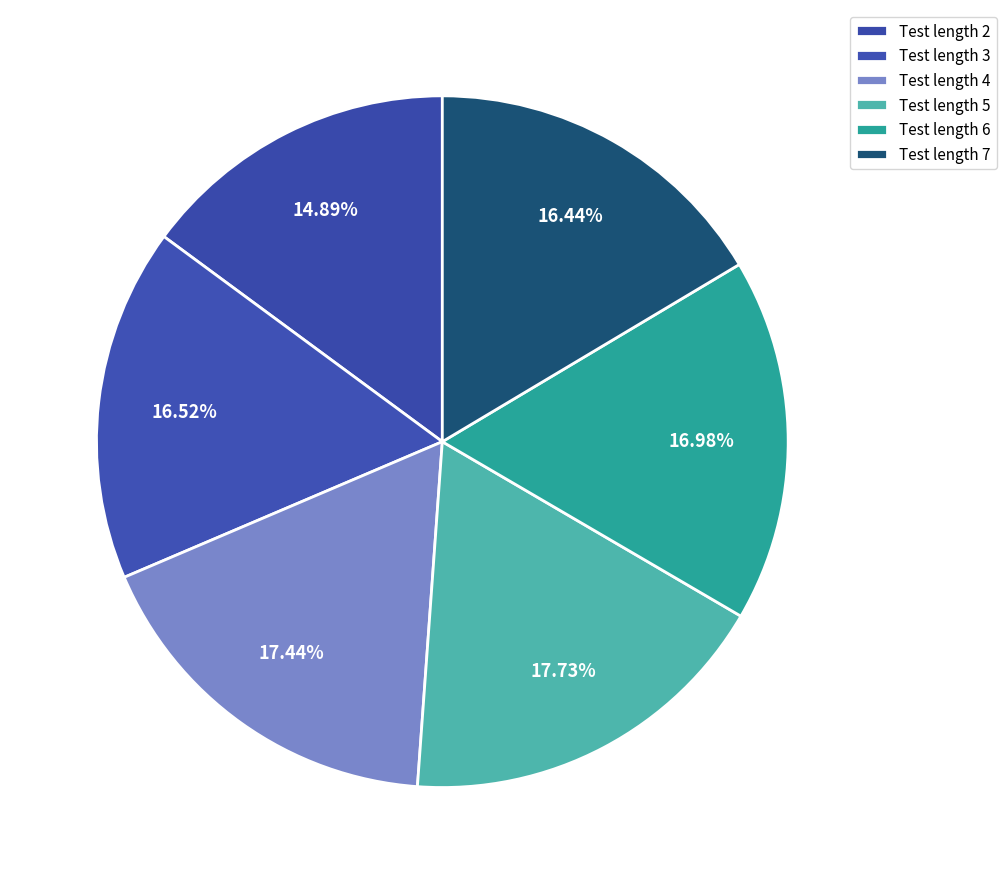

Which slice is the smallest?

2